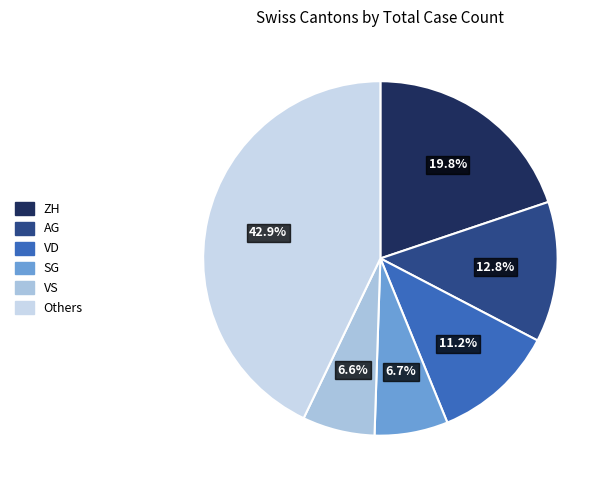

How many segments does this pie chart have?

6